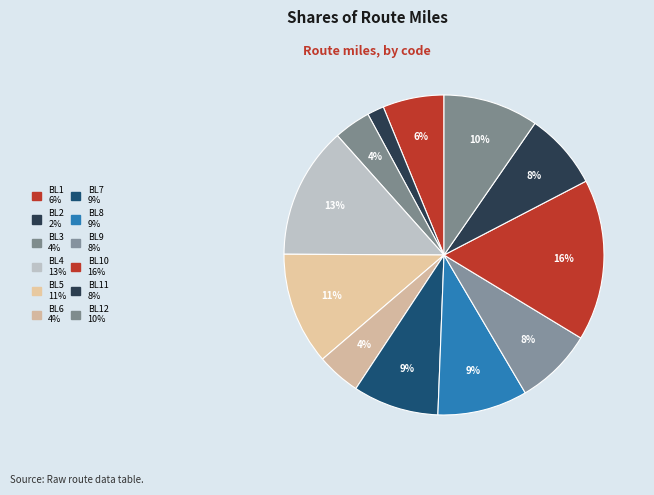

How many segments does this pie chart have?

12